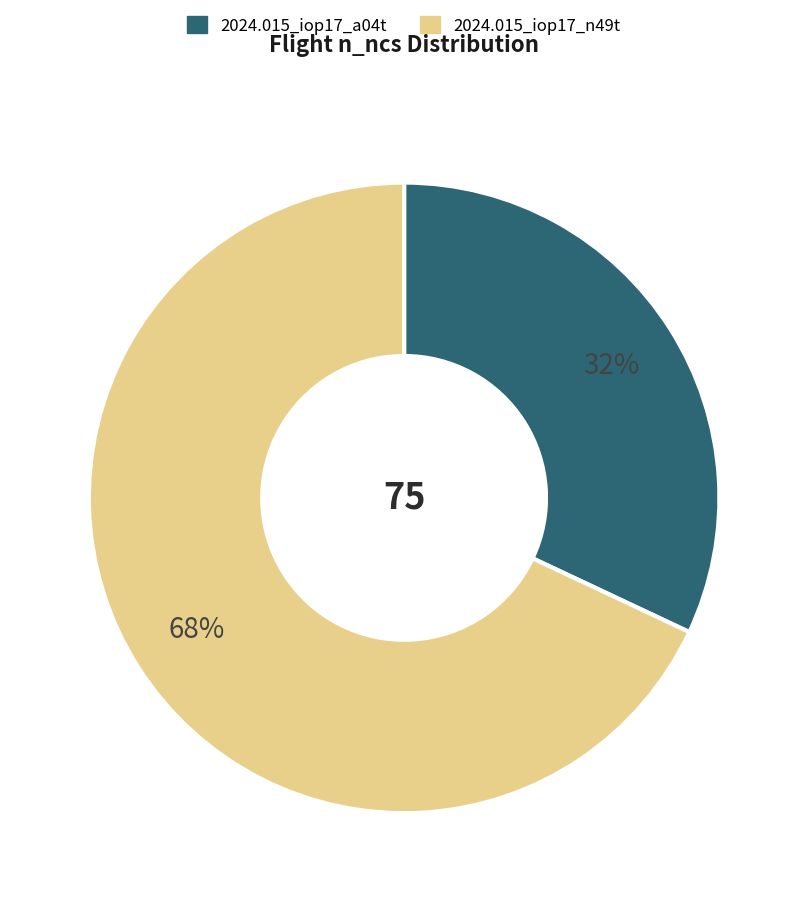

What is the ratio of the value at 2024.015_iop17_n49t to the value at 2024.015_iop17_a04t?

2.1